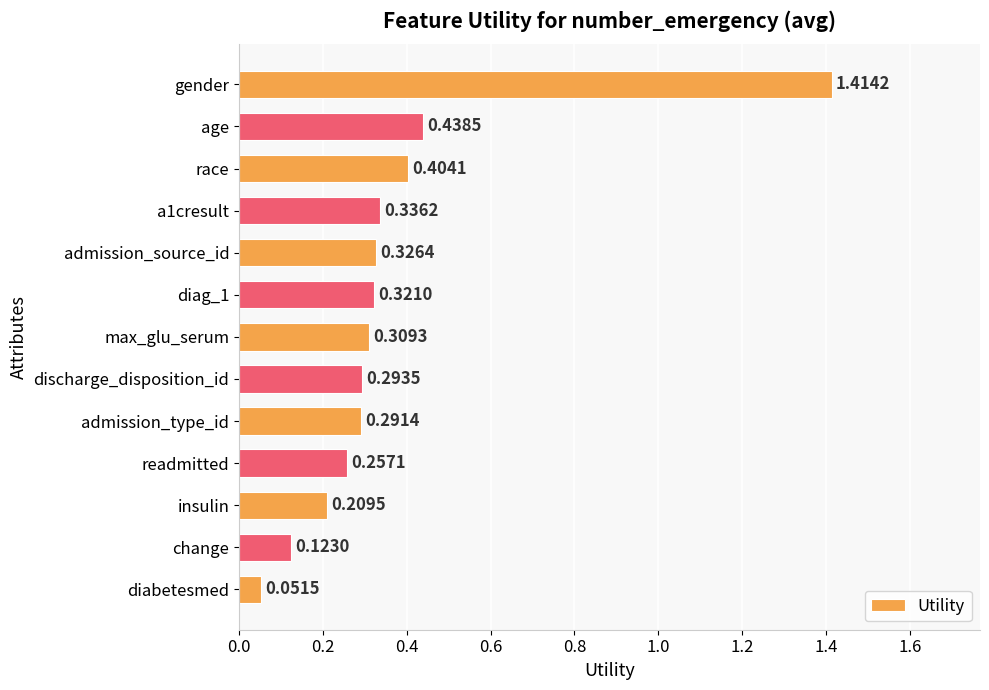

What is the sum of all values?

4.8